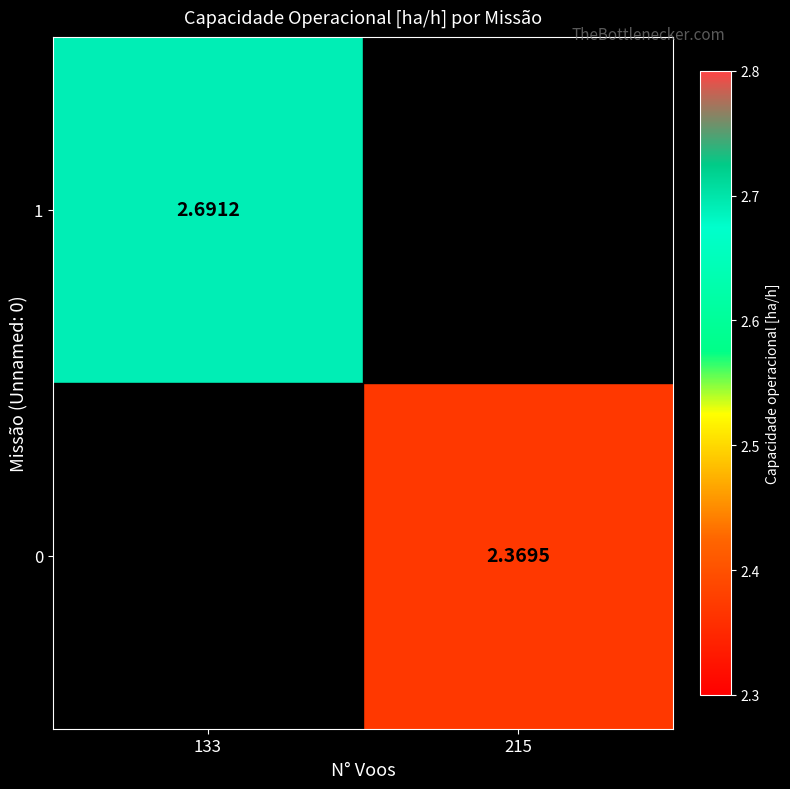

At which category does the chart reach its peak across all series?

133